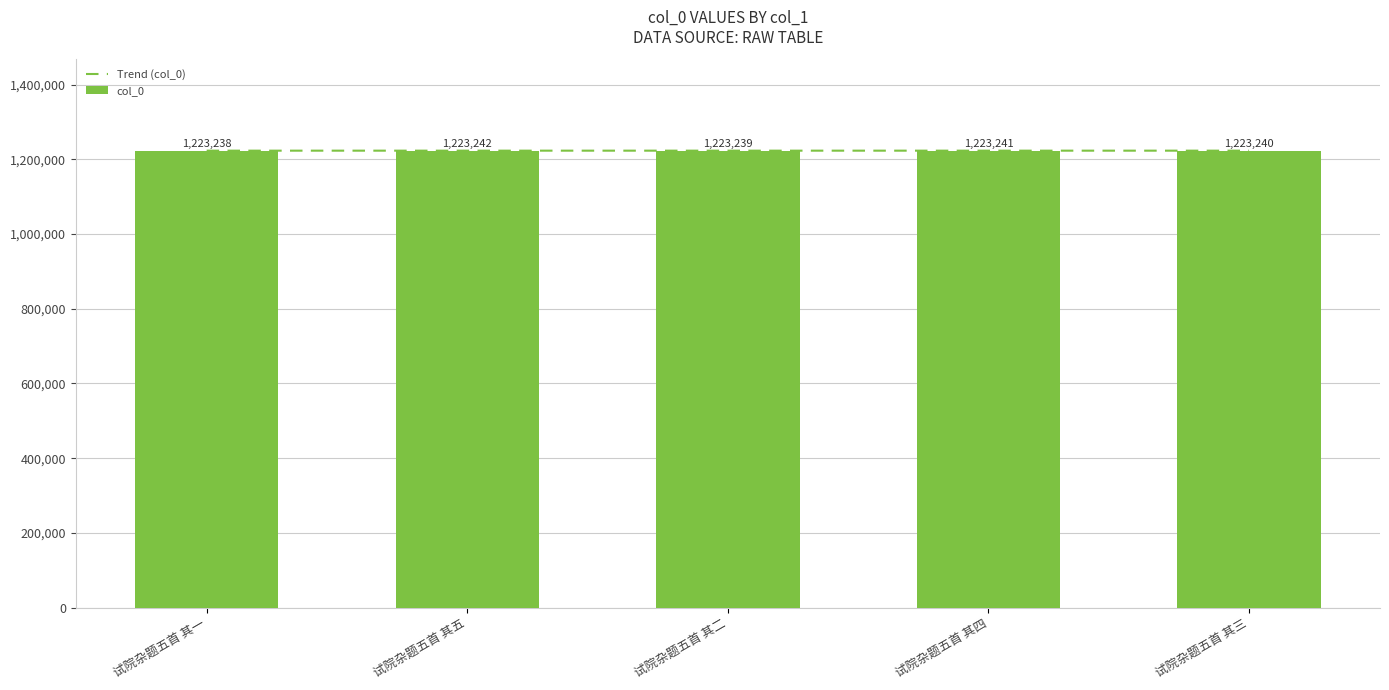

What is the label of the 4th bar from the right?

试院杂题五首 其五